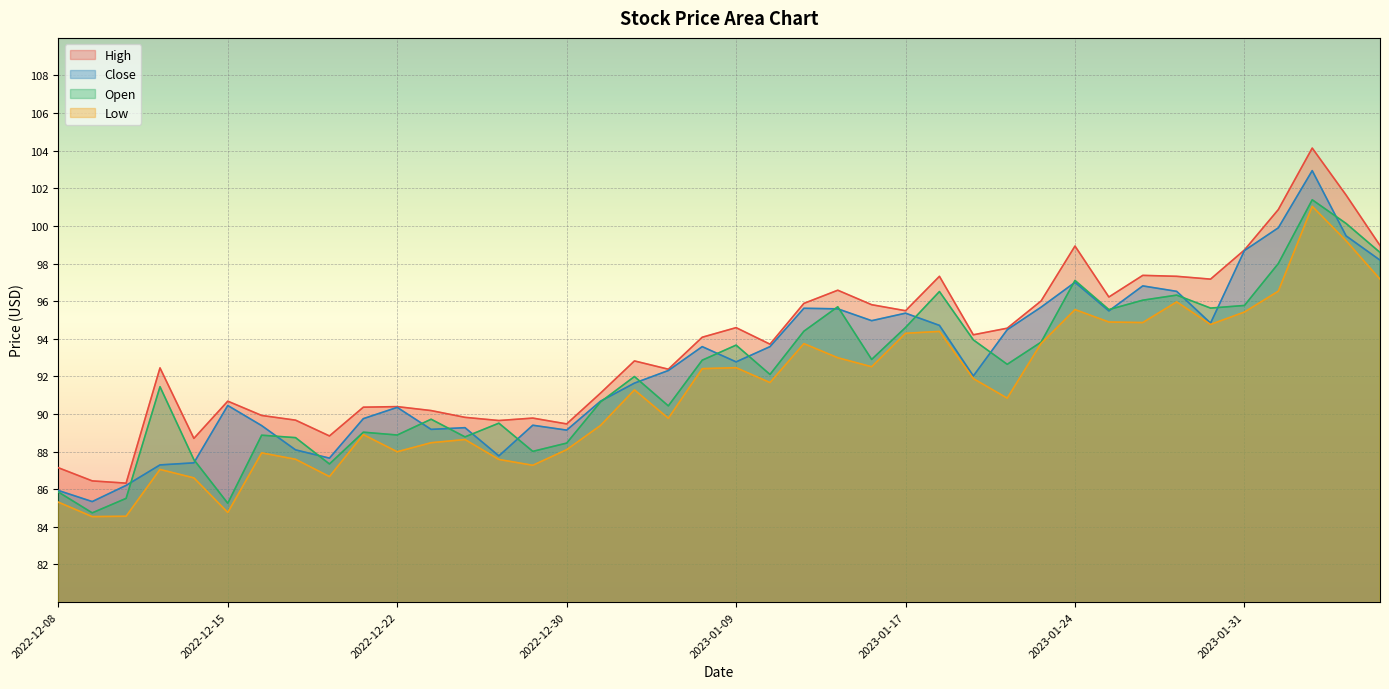

What is the sum of all Close values?

3705.4